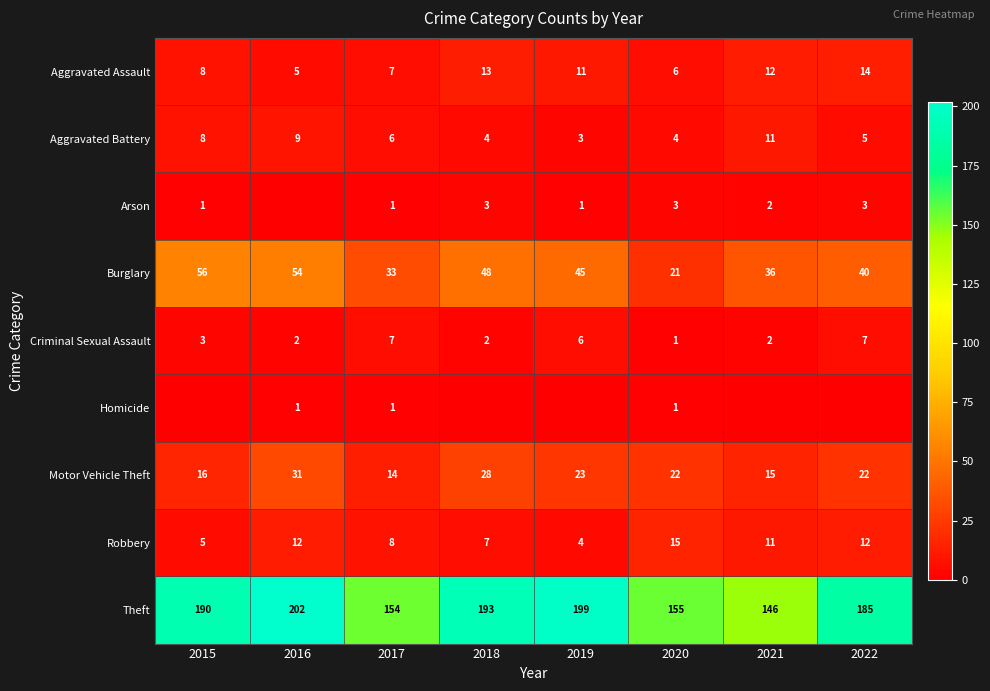

Between 2019 and 2016, which is larger?

2019